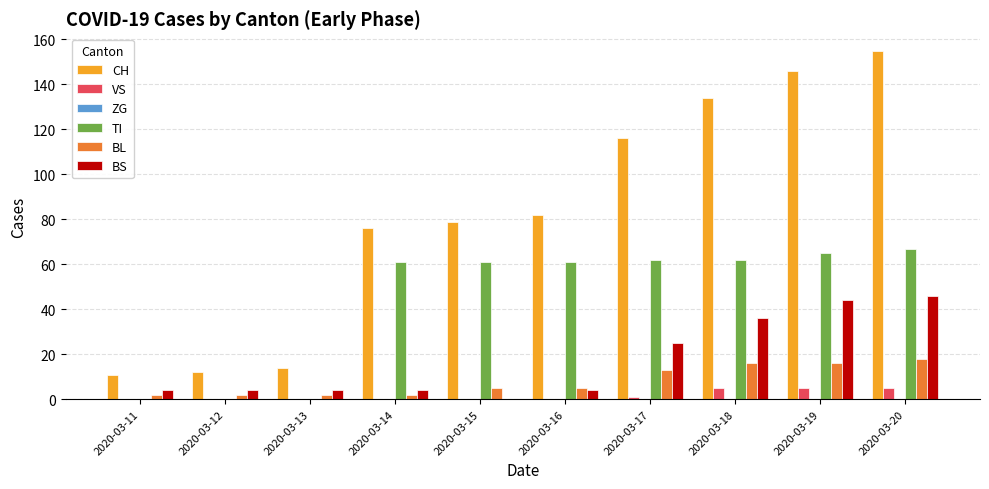

Which series has the largest total across all categories?

CH